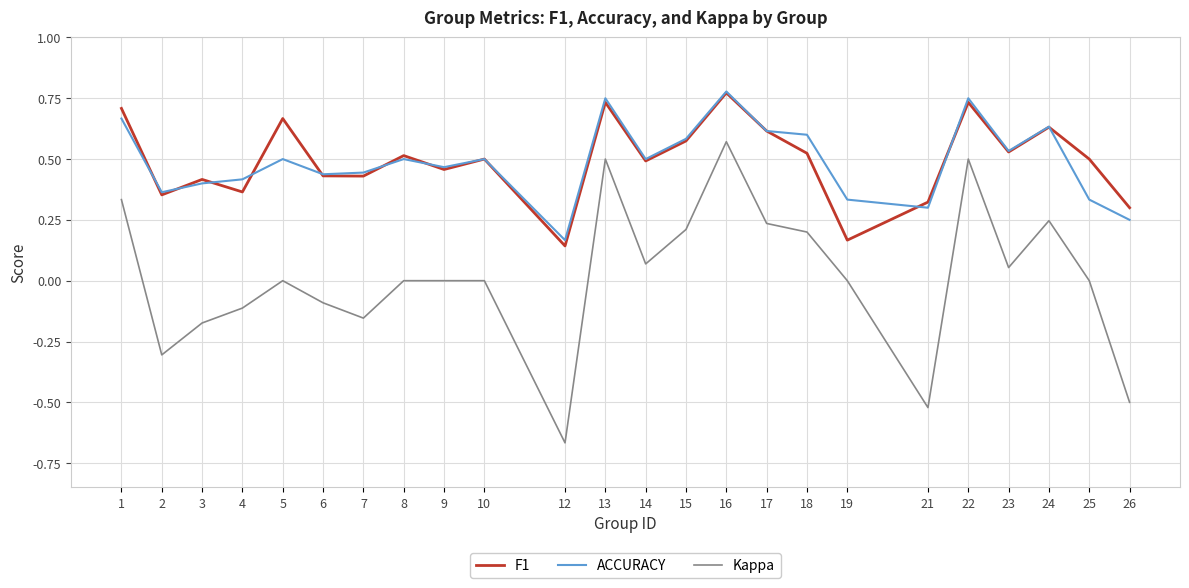

At which category does the chart reach its minimum across all series?

12